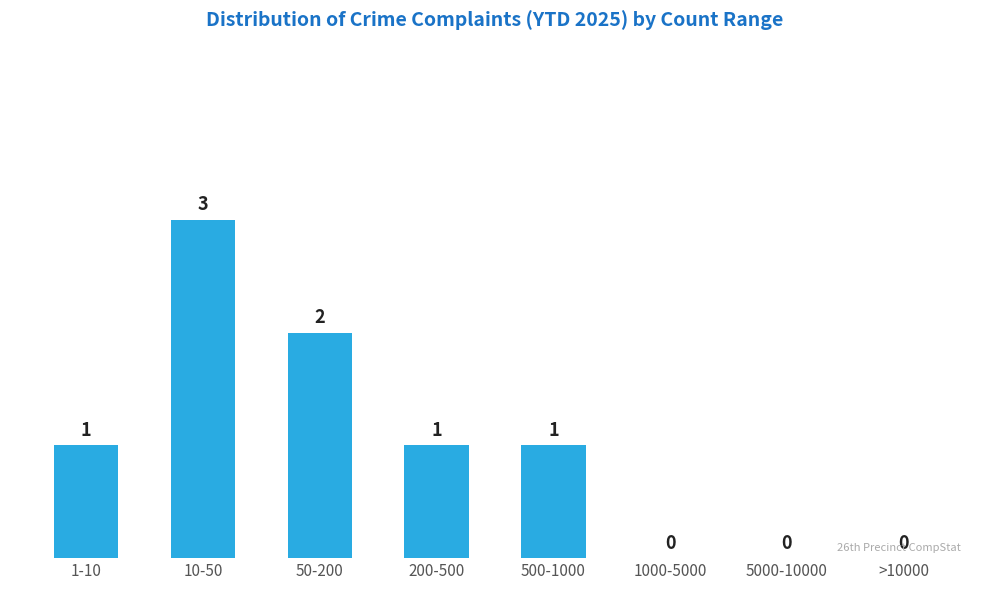

Reading left to right, extract all data points from this chart.

1-10=1	10-50=3	50-200=2	200-500=1	500-1000=1	1000-5000=0	5000-10000=0	>10000=0